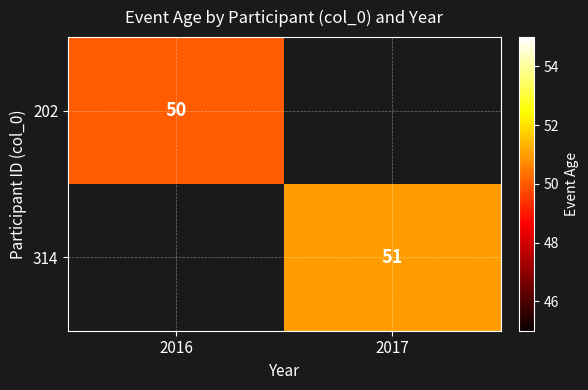

True or false: 202 has a value of 68 at 2016.

False